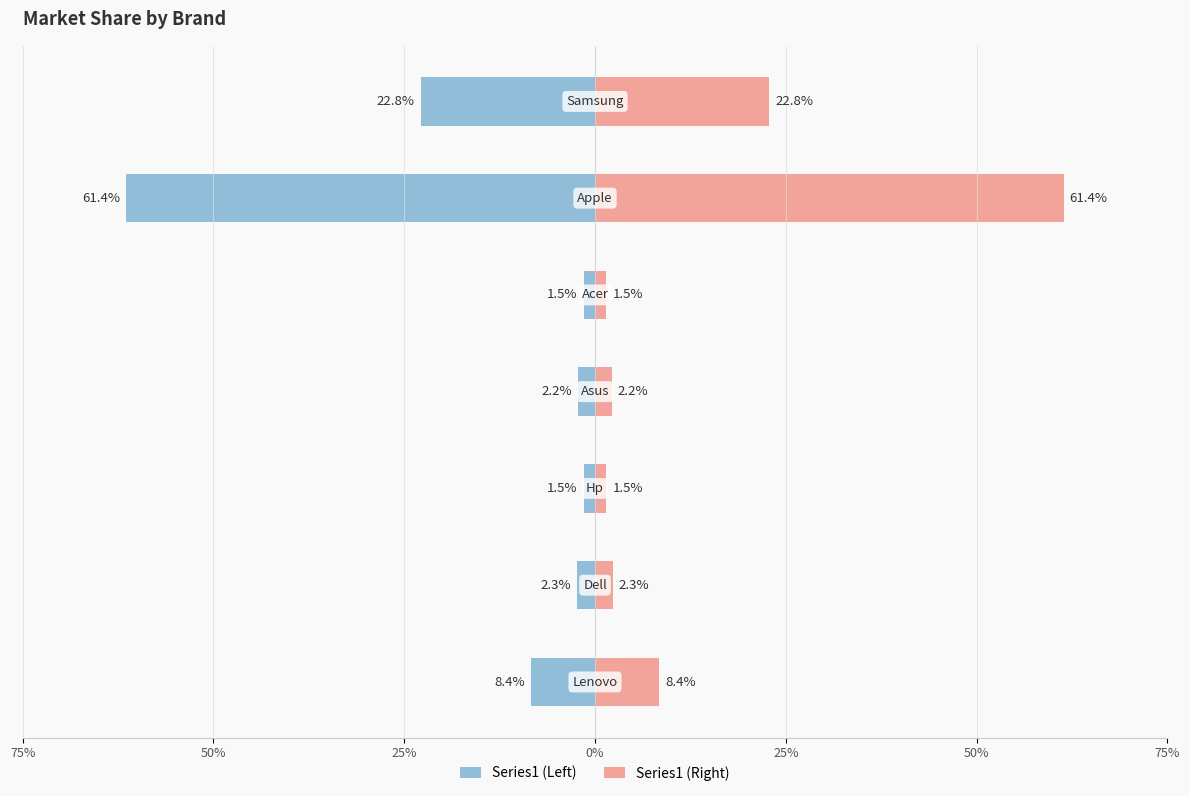

Which series changed the most between 75% and 75%?

Series1 (Left)